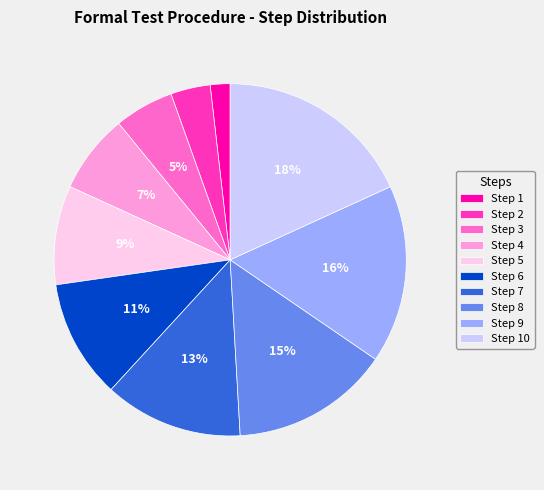

The Step 6 slice represents 3% of the pie. True or false?

False